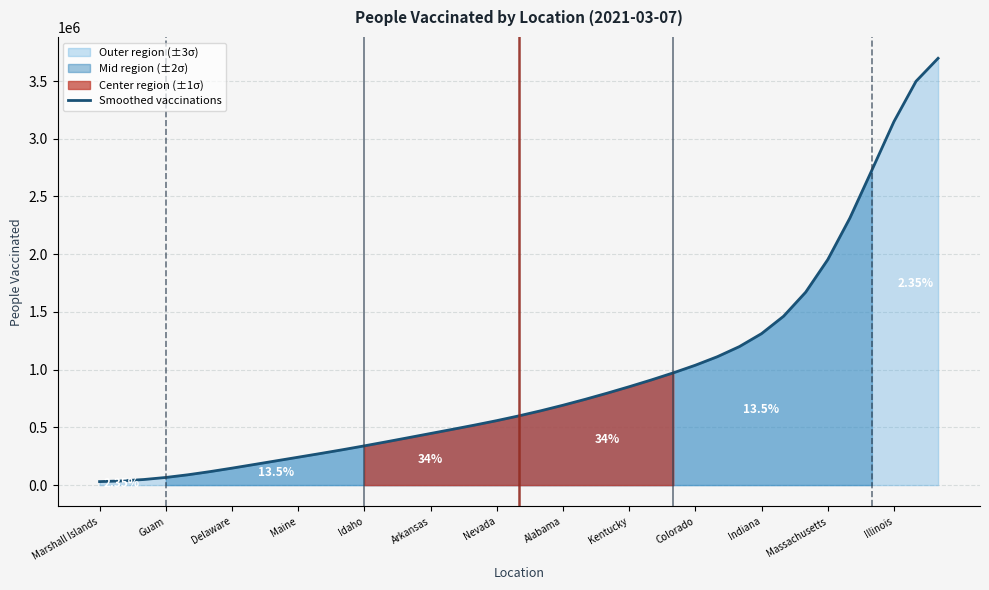

List the labels in order of value, largest first.

38, 37, 36, 35, 34, 33, 32, 31, 30, 29, 28, 27, 26, 25, 24, 23, 22, 21, 20, 19, 18, 17, 16, 15, 14, 13, Illinois, Massachusetts, Indiana, Colorado, Kentucky, Alabama, Nevada, Arkansas, Idaho, Maine, Delaware, Guam, Marshall Islands